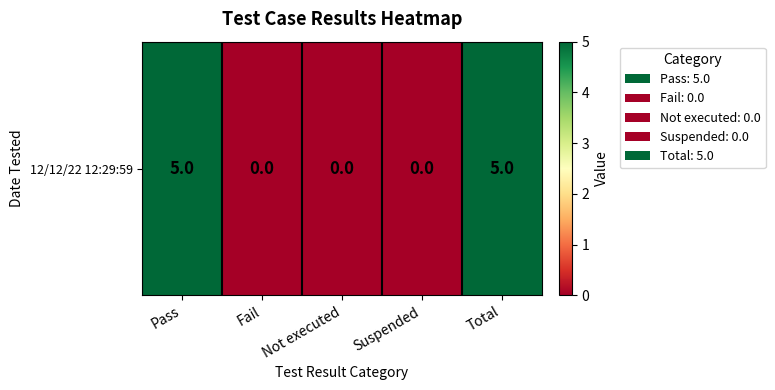

How many positive values are there?

2